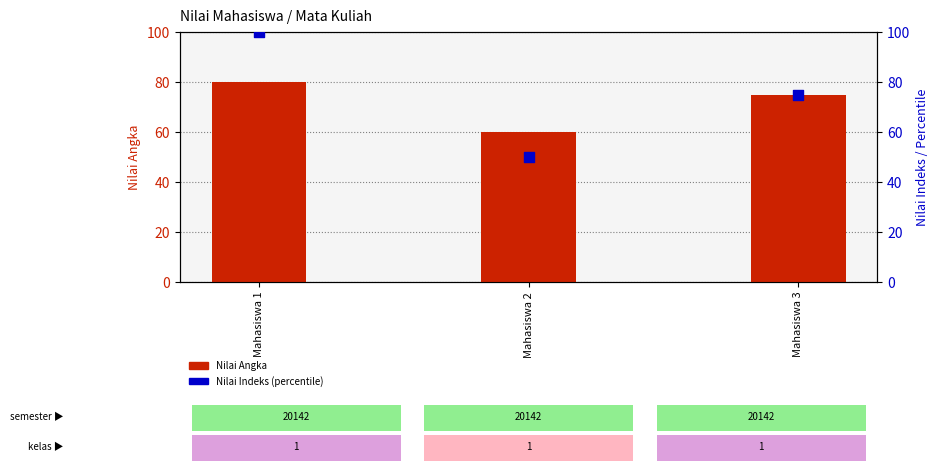

Which series has the largest total across all categories?

Nilai Indeks (percentile)